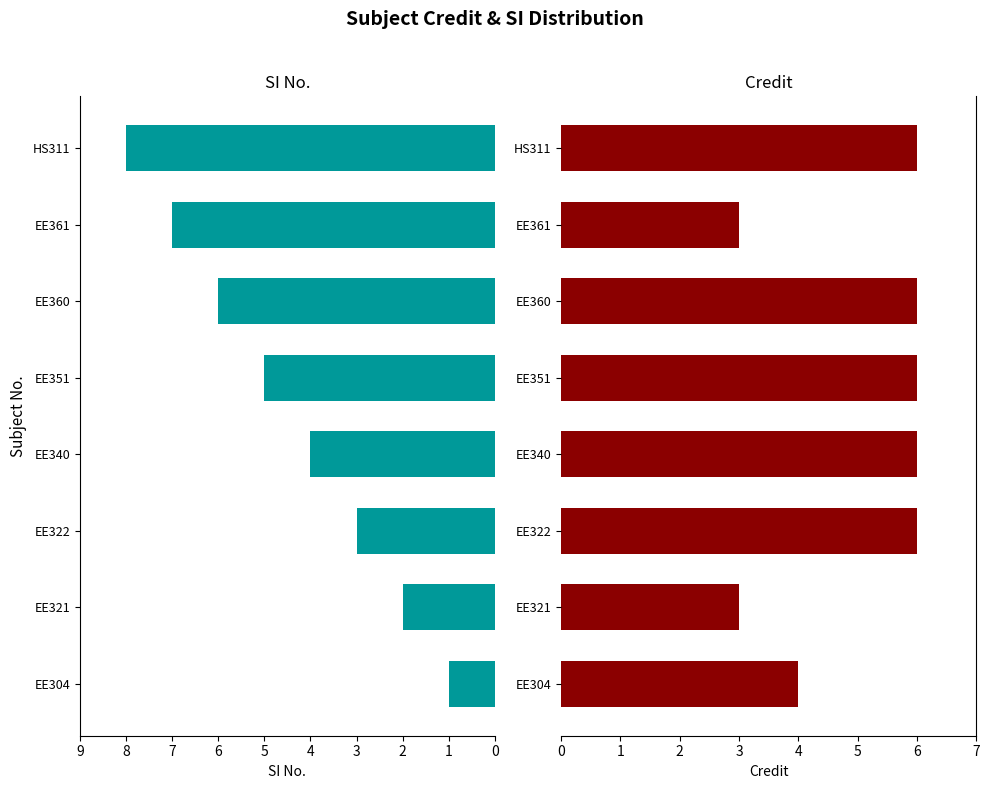

Is the value of SI No. at EE340 greater than the value of Credit at EE360?

No